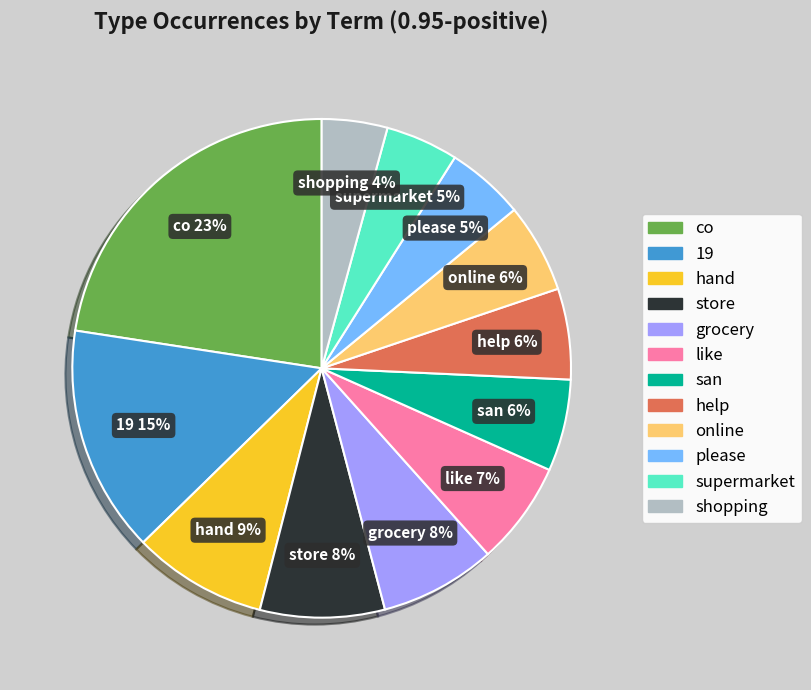

To the nearest percent, what percentage of the pie is shopping?

4%